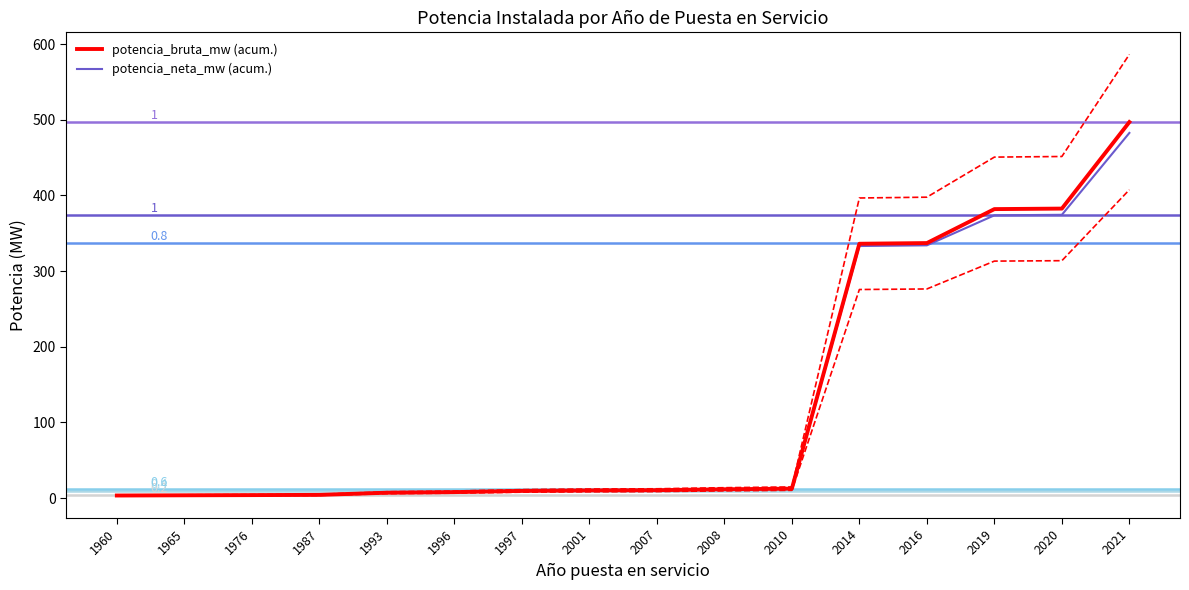

Reading right to left, what are all the values shown in this chart?

potencia_bruta_mw (acum.): 2021=497.1	2020=382.7	2019=382.0	2016=337.1	2014=336.2	2010=12.4	2008=11.5	2007=10.3	2001=10.1	1997=9.4	1996=7.8	1993=7.0	1987=4.2	1976=3.8	1965=3.6	1960=3.3
potencia_neta_mw (acum.): 2021=482.7	2020=374.5	2019=373.8	2016=334.1	2014=333.2	2010=12.2	2008=11.3	2007=10.1	2001=9.9	1997=9.2	1996=7.8	1993=7.0	1987=4.2	1976=3.8	1965=3.6	1960=3.3